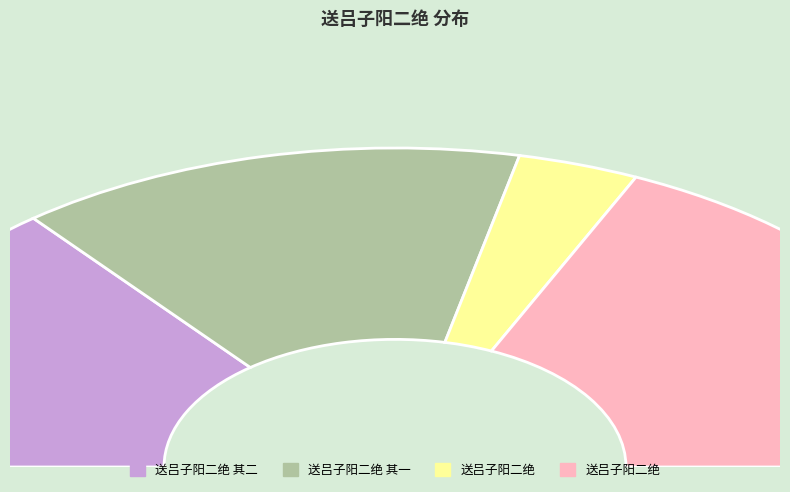

What is the change in value from 送吕子阳二绝 其二 to 送吕子阳二绝?

+239066